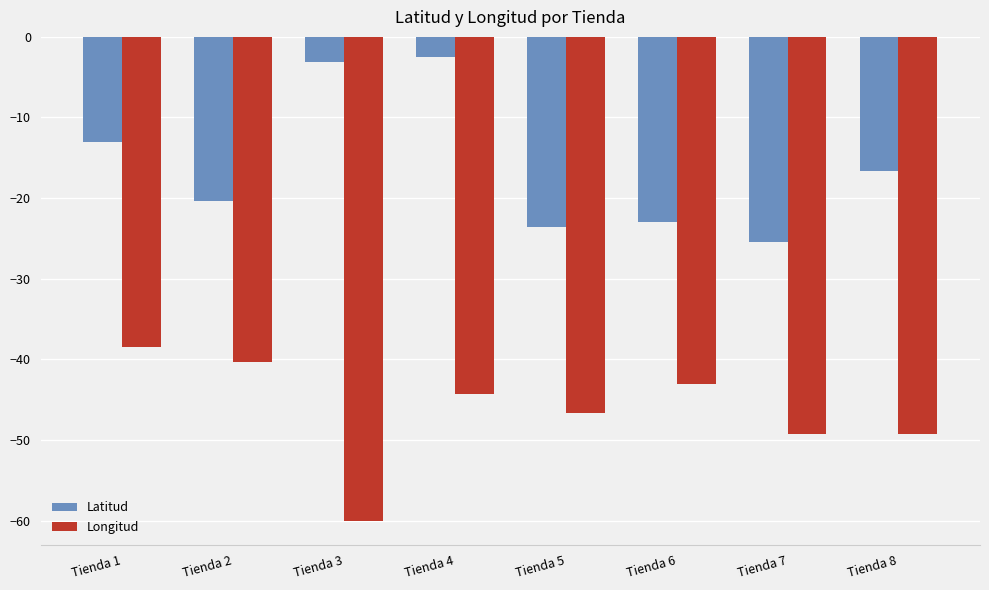

What is the value of the Latitud bar at the 6th from the left?

-22.9